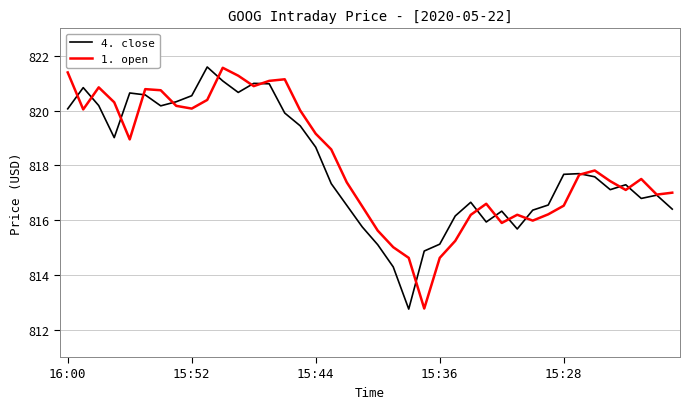

What is the minimum value for 1. open?

812.8